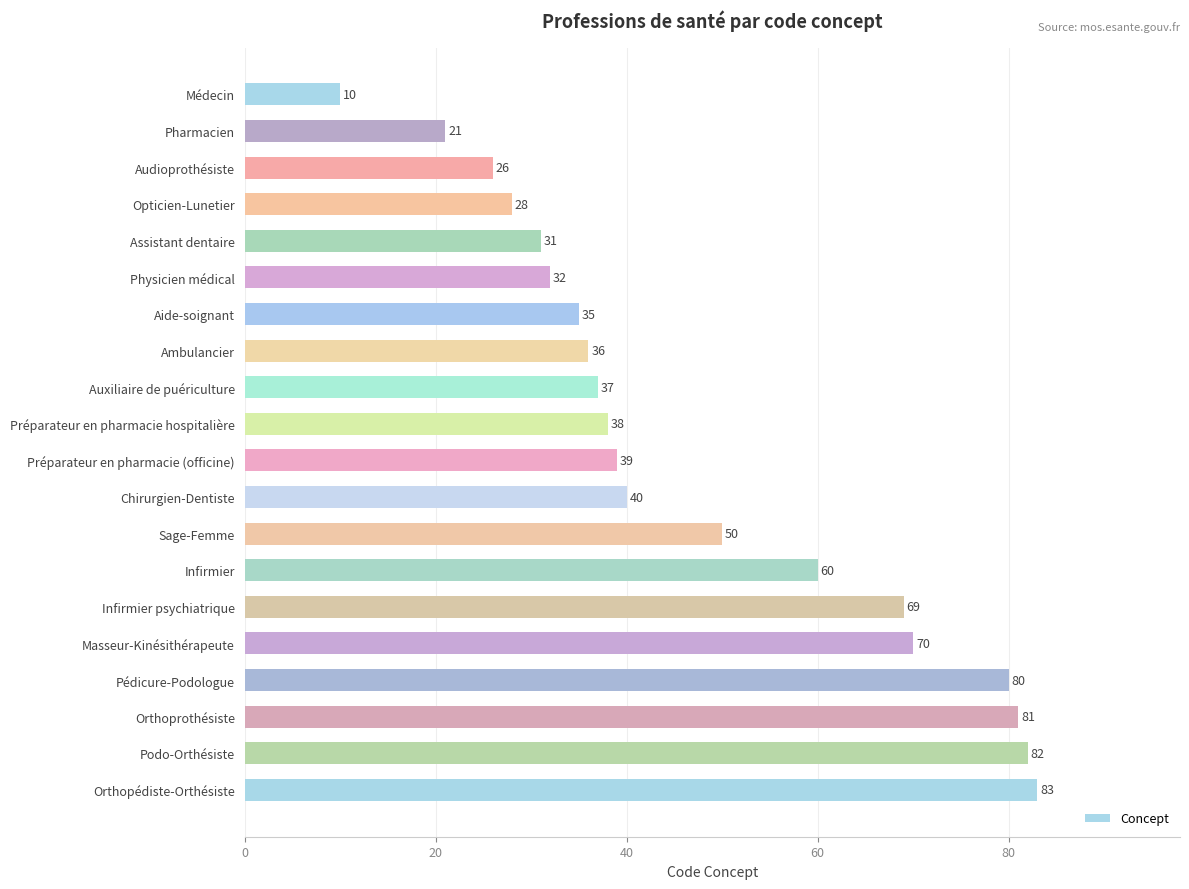

Count the number of data series in this chart.

1